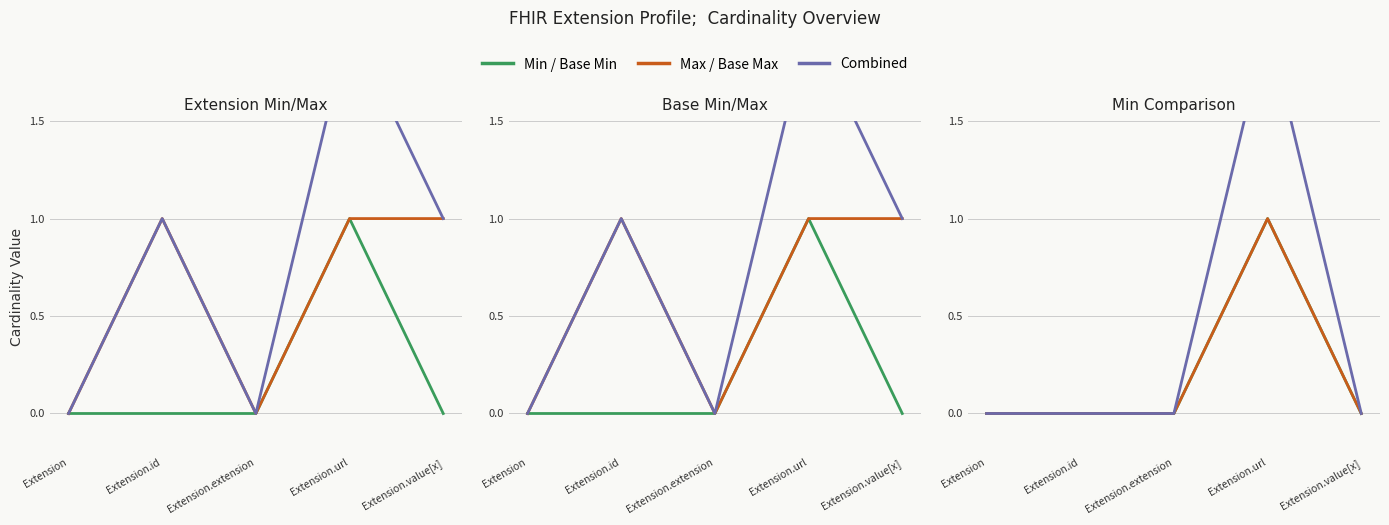

True or false: Max and Base Max cross at least once.

False